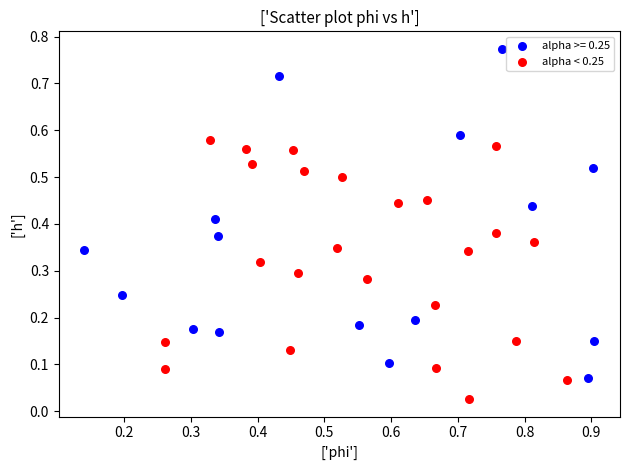

Which series reaches the minimum Y coordinate?

alpha < 0.25